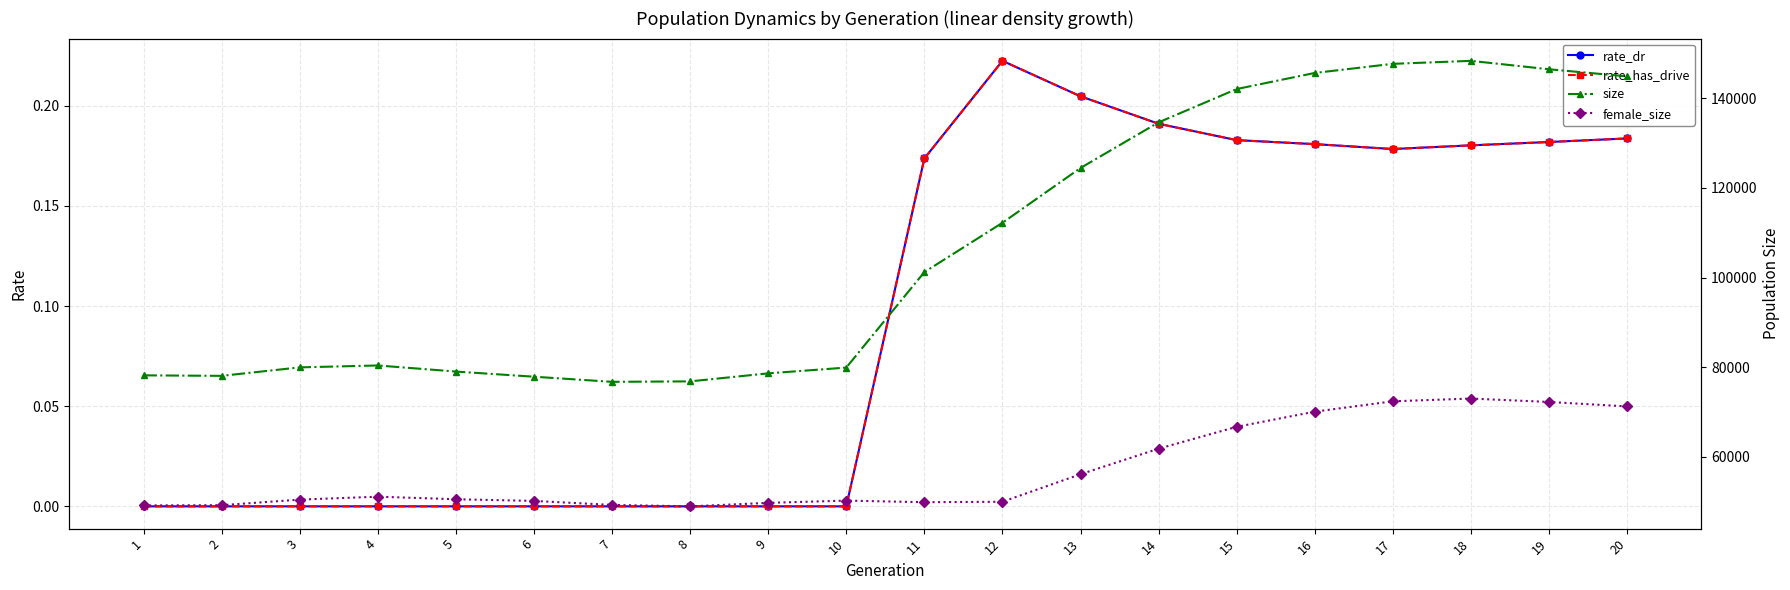

The value of female_size at 6 is 50139.0. True or false?

True